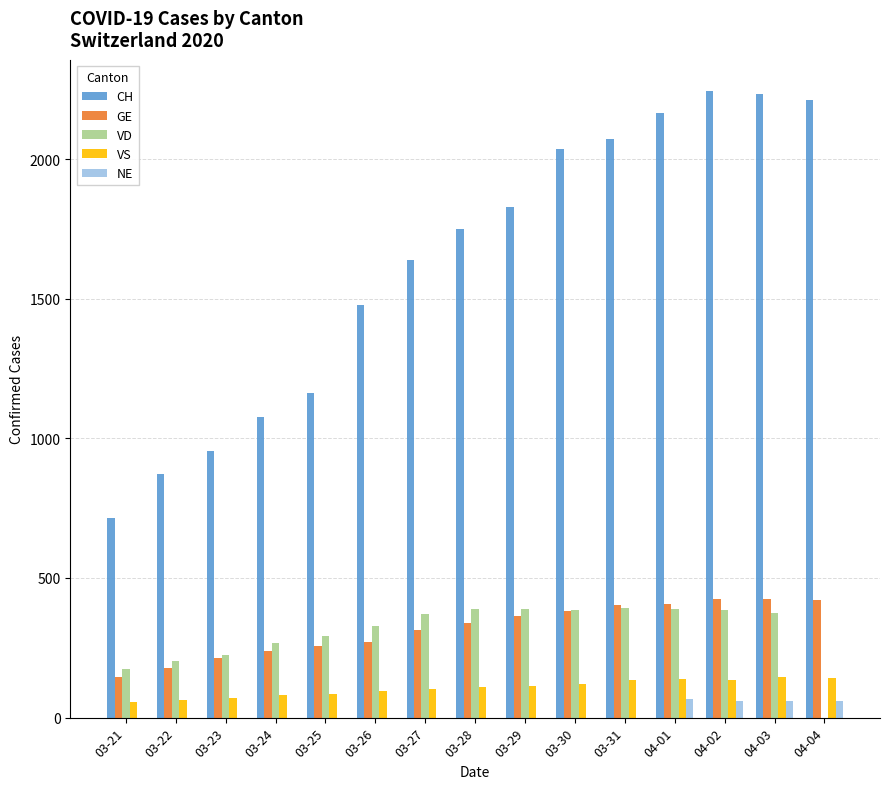

What are all the series names shown in the legend?

CH, GE, VD, VS, NE